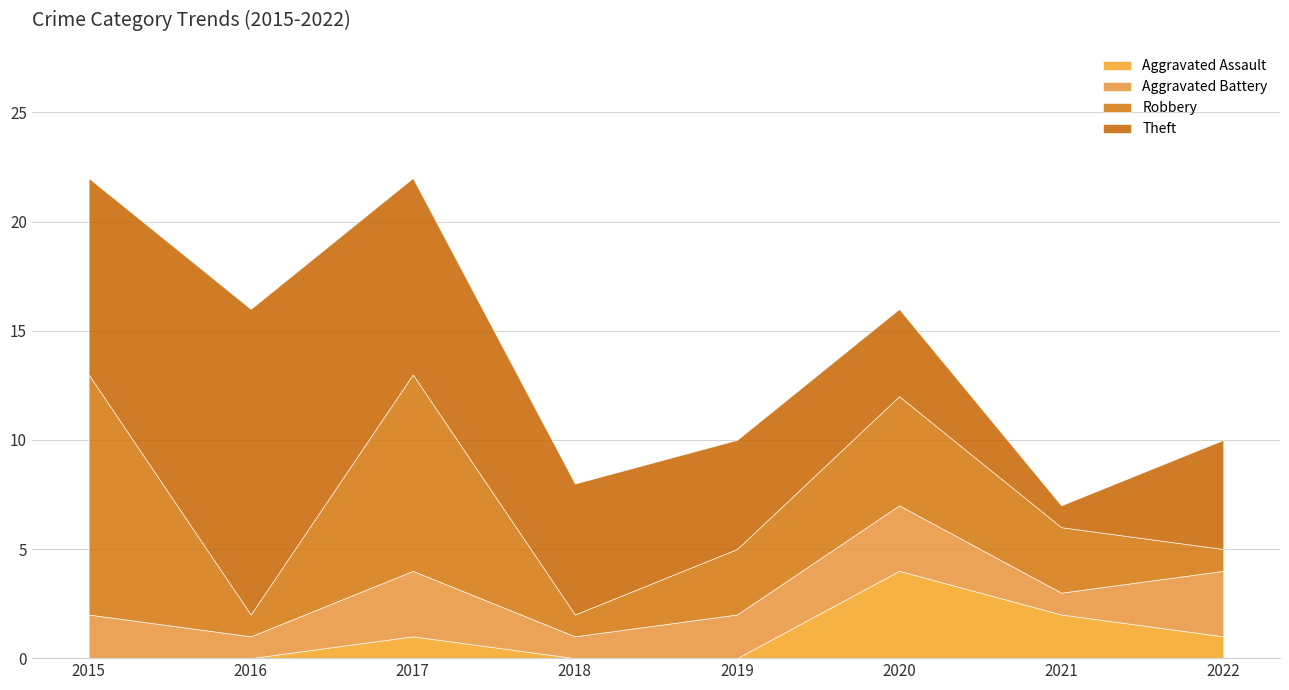

True or false: Robbery and Theft intersect in this chart.

True